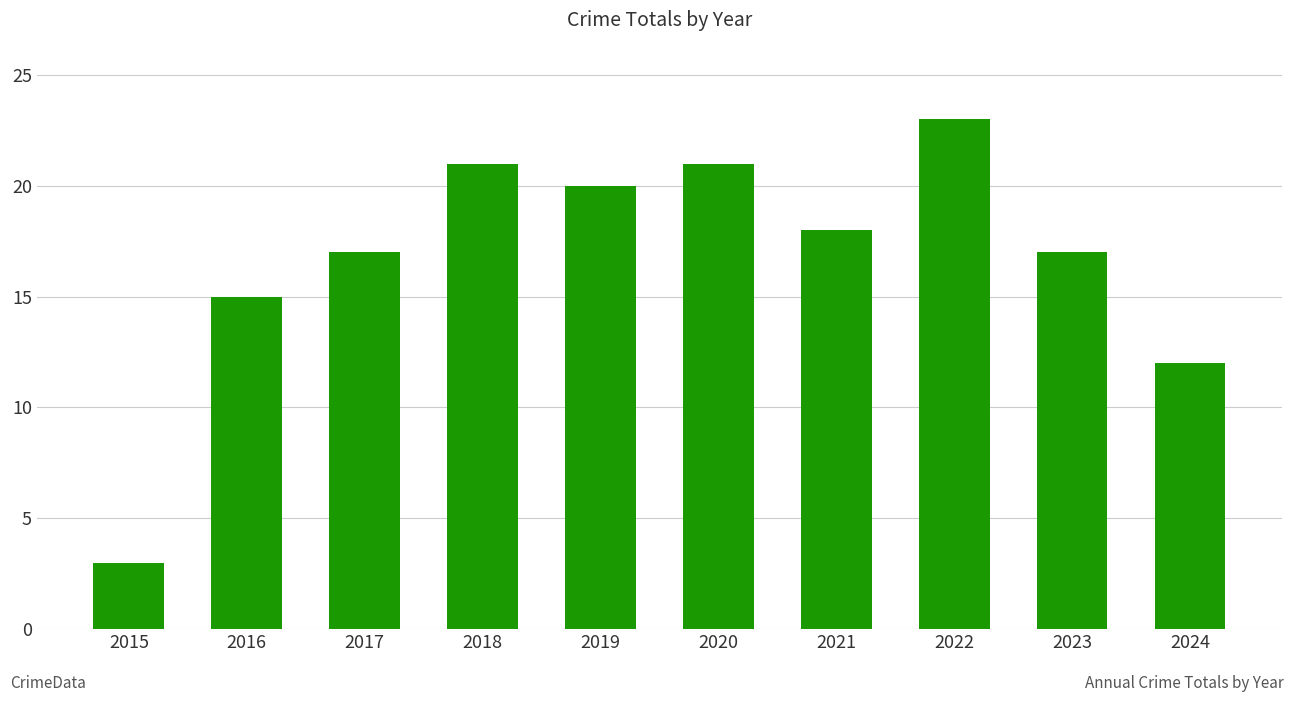

Reading left to right, transcribe all the data shown in this chart.

2015=3	2016=15	2017=17	2018=21	2019=20	2020=21	2021=18	2022=23	2023=17	2024=12